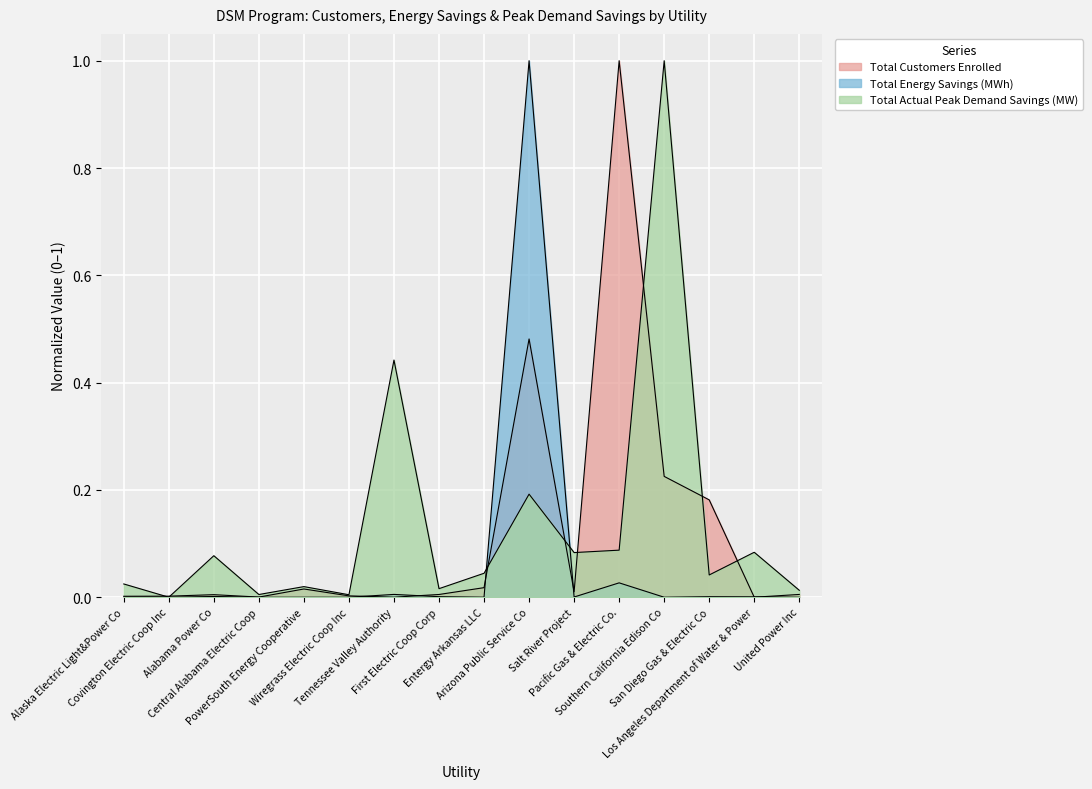

Which label corresponds to the smallest value in the chart?

Los Angeles Department of Water & Power